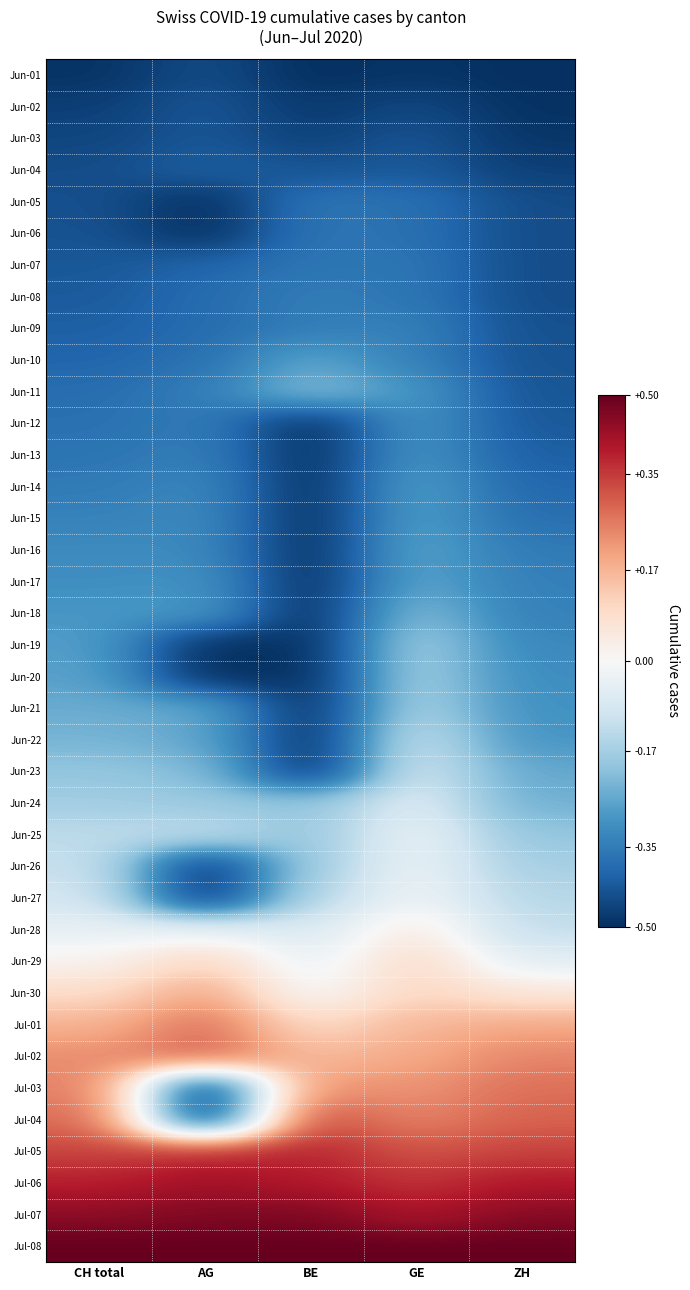

At which category is the sum across all series the highest?

GE